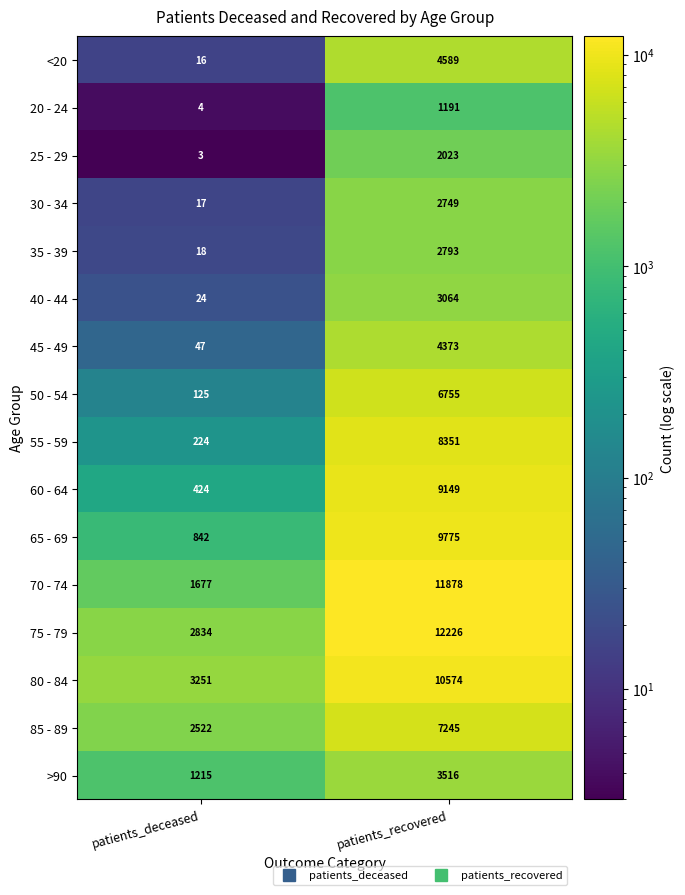

Rank the series by their maximum value, from highest to lowest.

75 - 79, 70 - 74, 80 - 84, 65 - 69, 60 - 64, 55 - 59, 85 - 89, 50 - 54, <20, 45 - 49, >90, 40 - 44, 35 - 39, 30 - 34, 25 - 29, 20 - 24